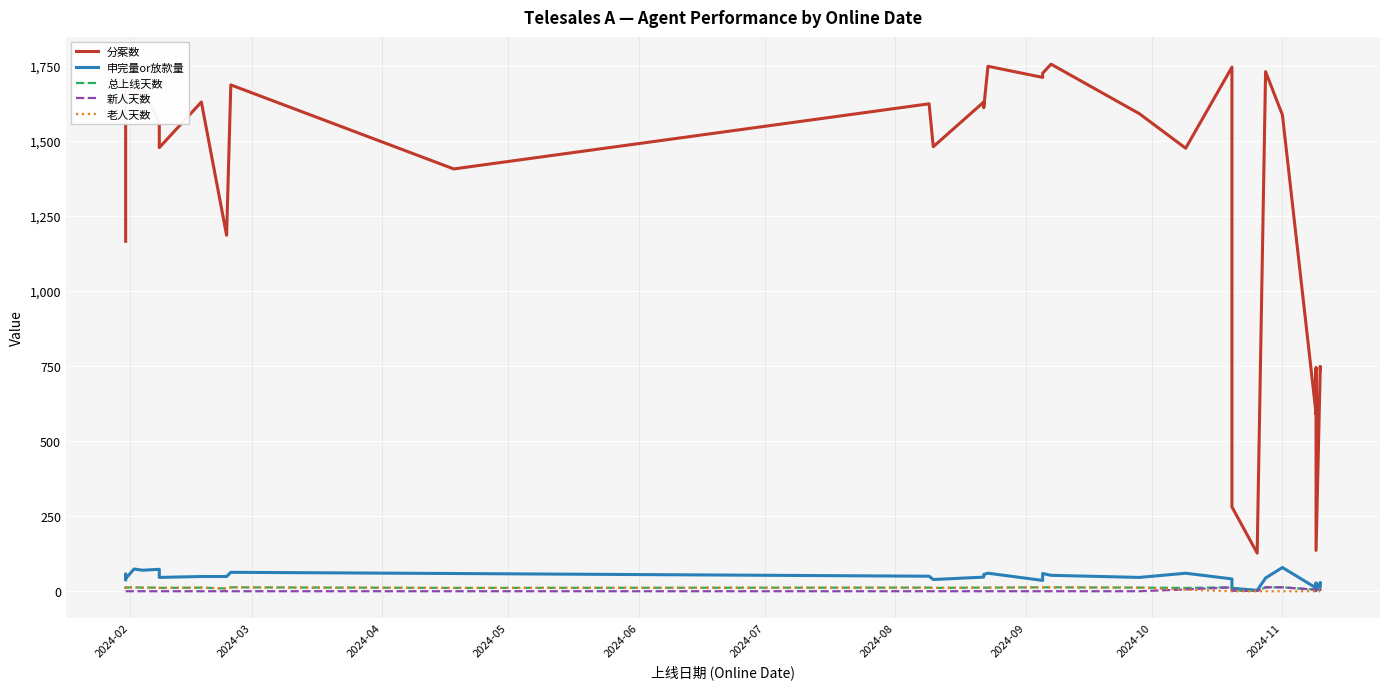

Is it true that 分案数 equals 441 at 2024-04?

False